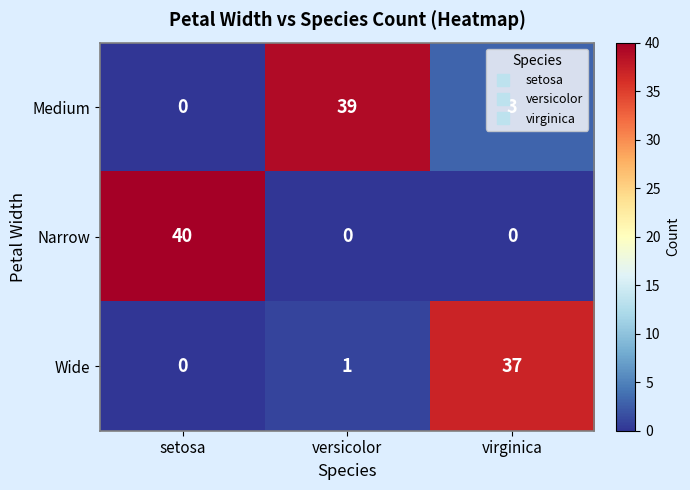

List the series in order of their peak value, lowest first.

Wide, Medium, Narrow